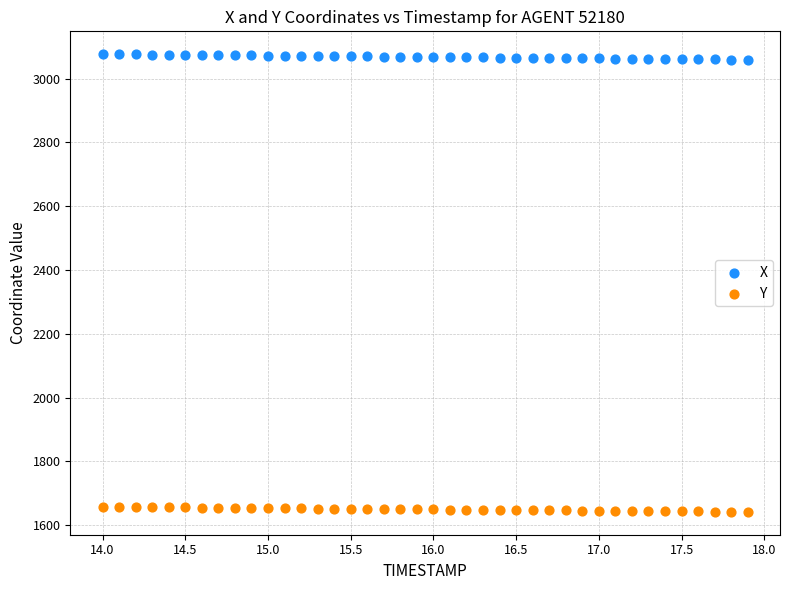

Which series contains the highest Y value?

X